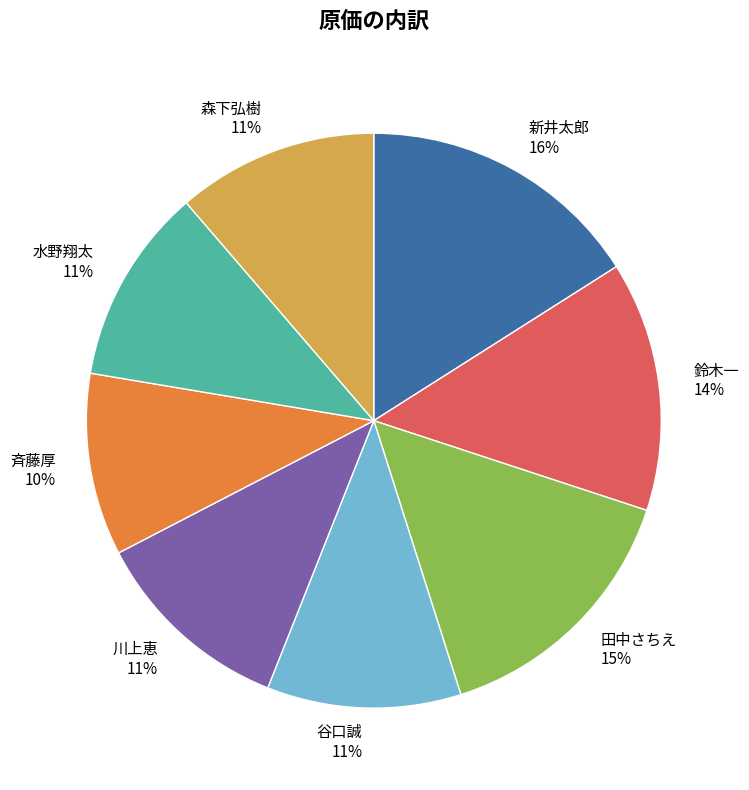

To the nearest percent, what portion does 水野翔太 represent?

11%